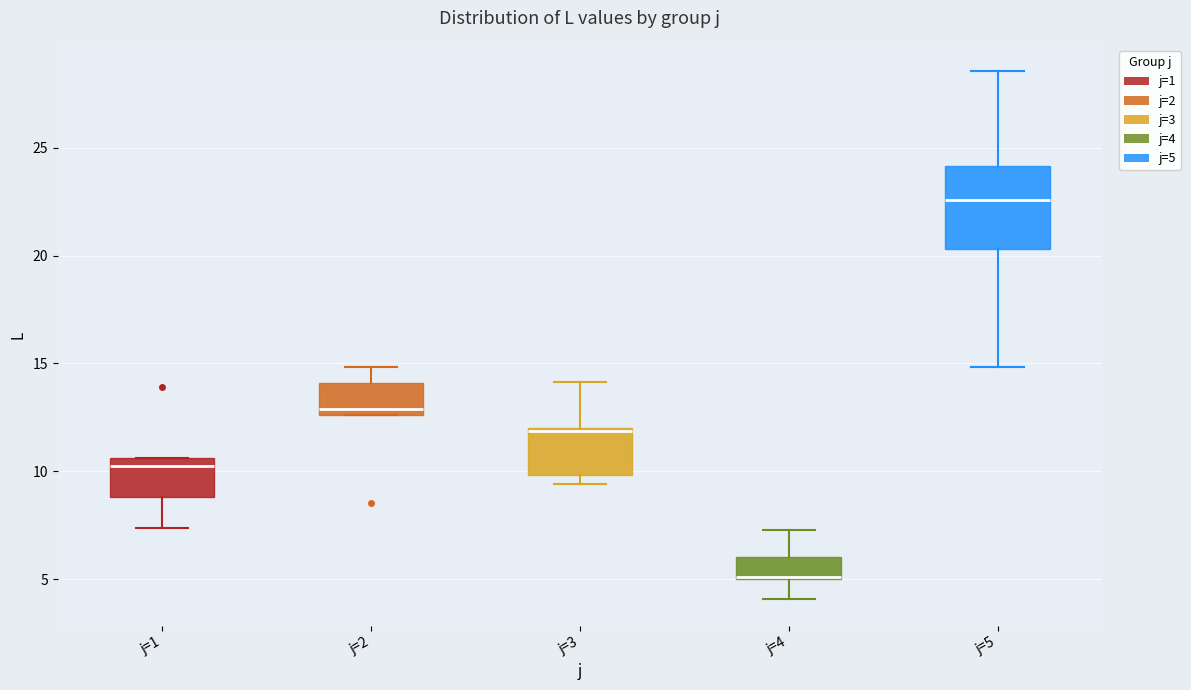

Reading left to right, transcribe this box plot: for each box, give where its median line is, the range the box spans, and where its two whiskers end, as read against the y-axis. The values are not printed on the chart, so give them approximately, as read against the axis.

j=1: median 10.5 (just below the box's upper edge), box 9.0 to 10.5, whiskers 7.5 to 10.5
j=2: median 13.0, box 12.5 to 14.0, whiskers 12.5 to 15.0
j=3: median 12.0, box 10.0 to 12.0, whiskers 9.5 to 14.0
j=4: median 5.0 (drawn on the box's lower edge), box 5.0 to 6.0, whiskers 4.0 to 7.5
j=5: median 22.5, box 20.5 to 24.0, whiskers 15.0 to 28.5